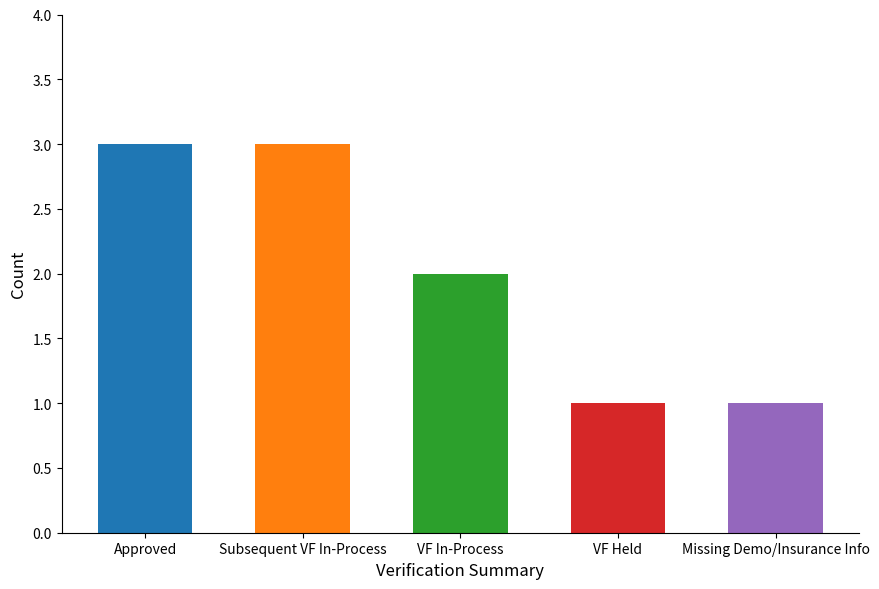

List the labels in order of value, largest first.

Approved, Subsequent VF In-Process, VF In-Process, VF Held, Missing Demo/Insurance Info